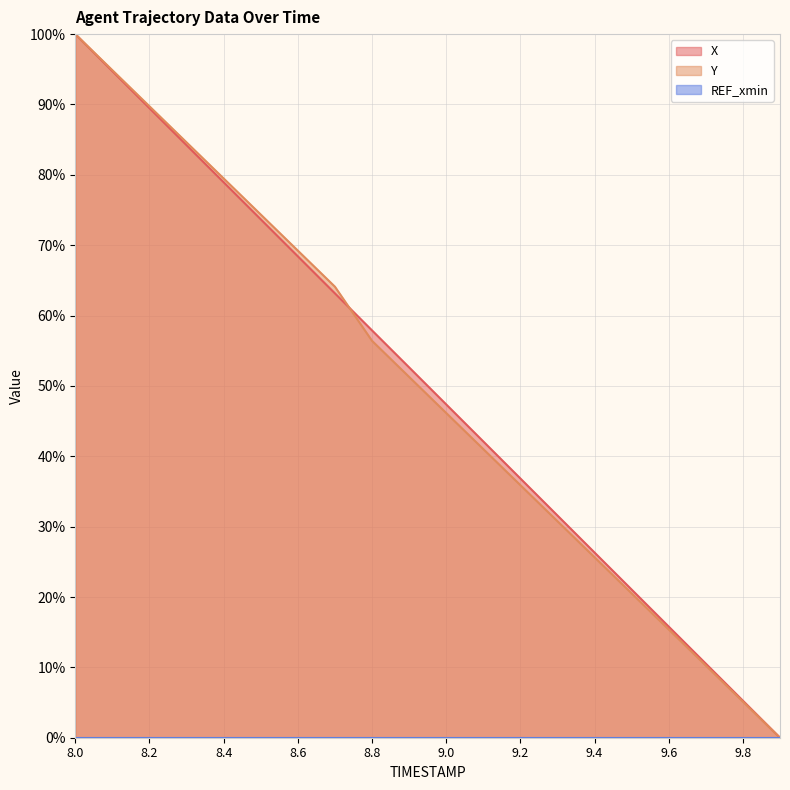

Reading left to right, extract all data points from this chart.

X: 100.0	94.7	89.5	84.2	78.9	73.7	68.4	63.2	57.9	52.6	47.4	42.1	36.8	31.6	26.3	21.1	15.8	10.5	5.3	0.0
Y: 100.0	94.9	89.7	84.6	79.5	74.4	69.2	64.1	56.4	51.3	46.2	41.0	35.9	30.8	25.6	20.5	15.4	10.3	5.1	0.0